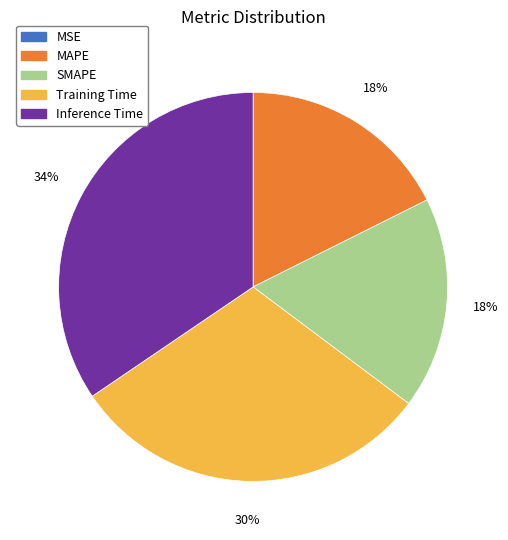

To the nearest percent, what is the difference between the largest and smallest slice percentages?

34%